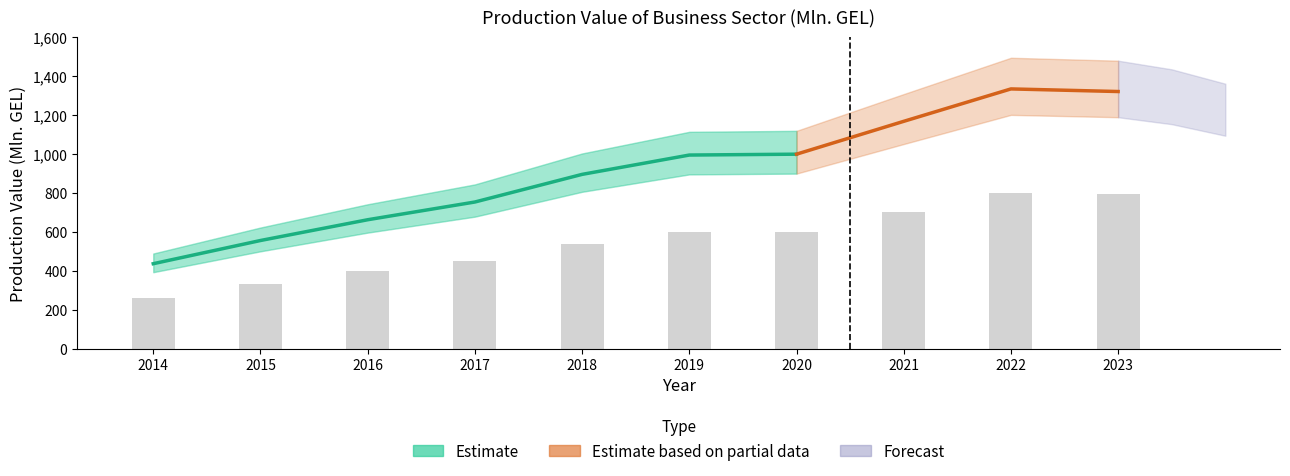

What is the maximum value shown in the chart?

801.0